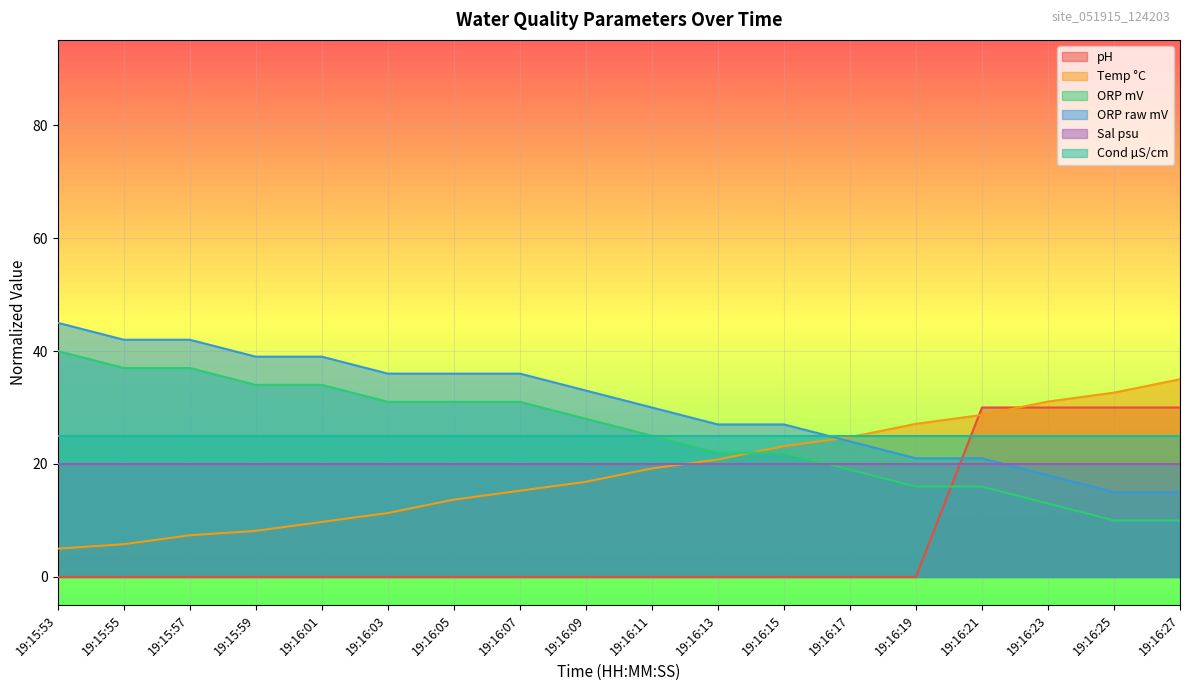

List the series in order of their peak value, lowest first.

Sal psu, Cond µS/cm, pH, Temp °C, ORP mV, ORP raw mV